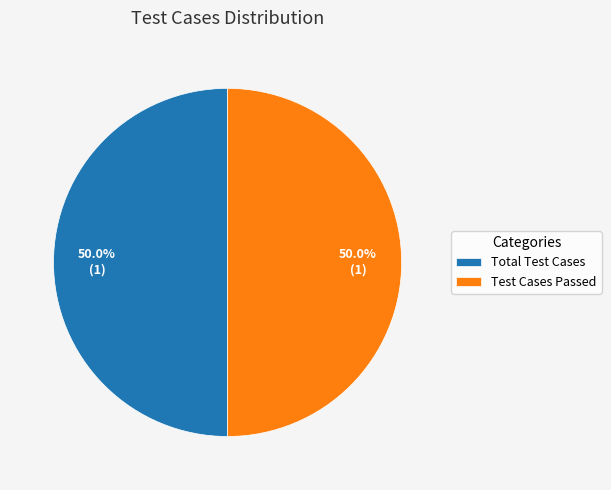

Count the number of slices in the pie.

2